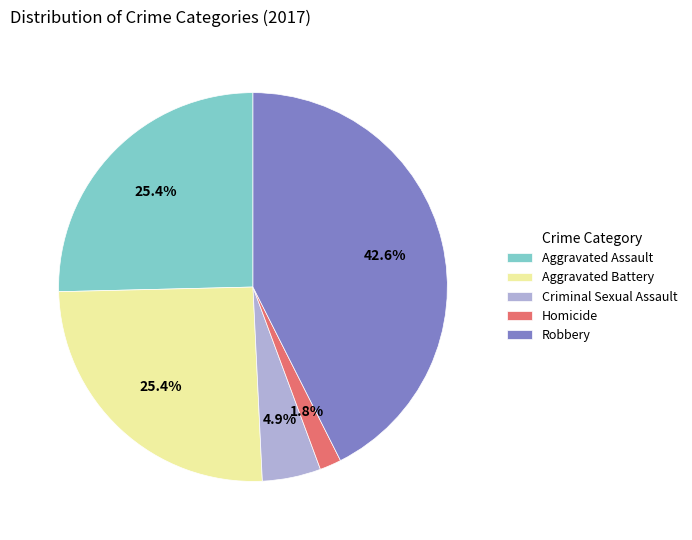

How many segments does this pie chart have?

5